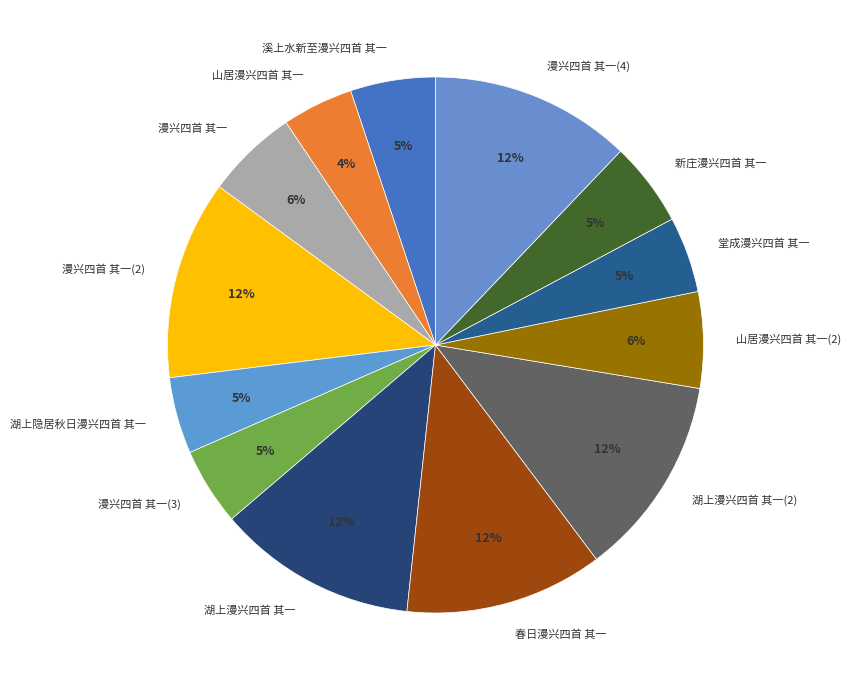

True or false: 湖上漫兴四首 其一 accounts for 12% of the total.

True